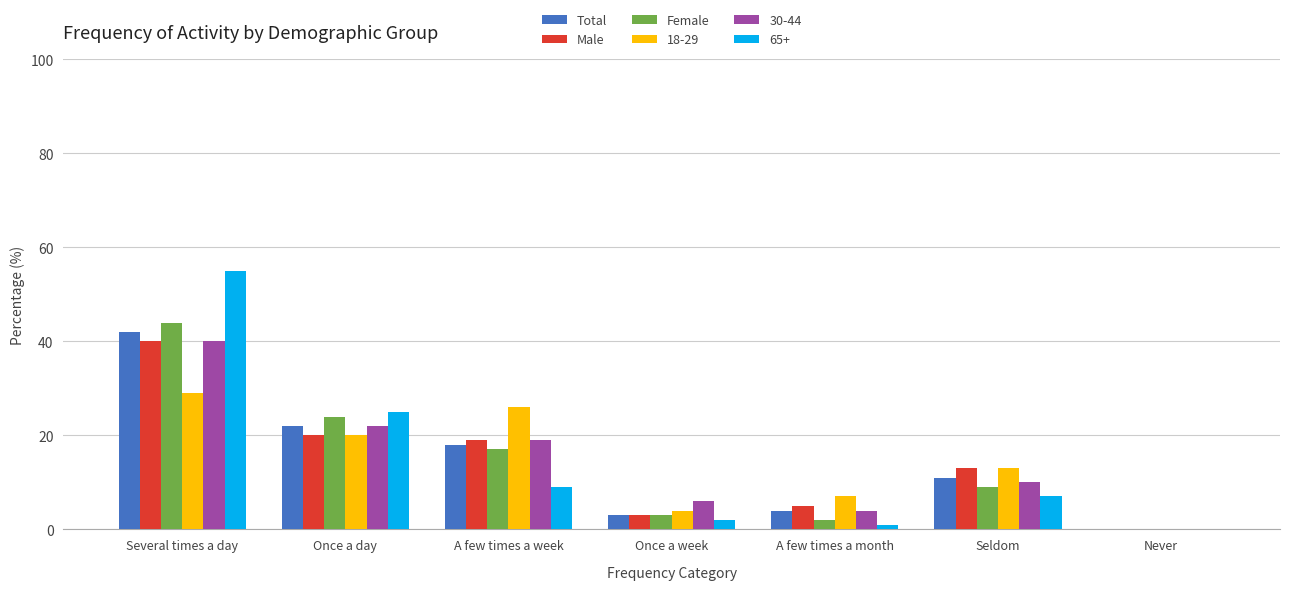

Is it true that 30-44 equals 27 at A few times a week?

False